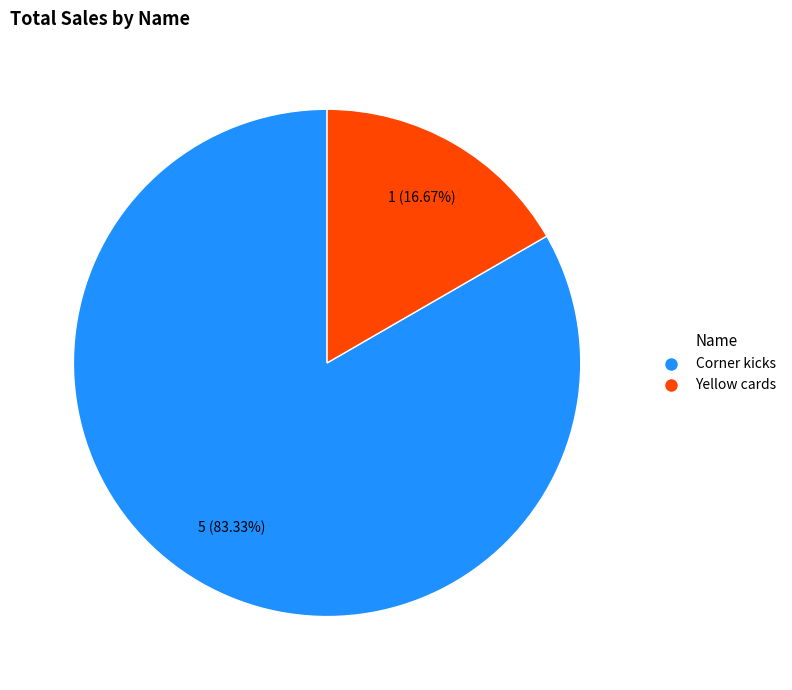

Does Corner kicks account for over 50% of the chart?

Yes